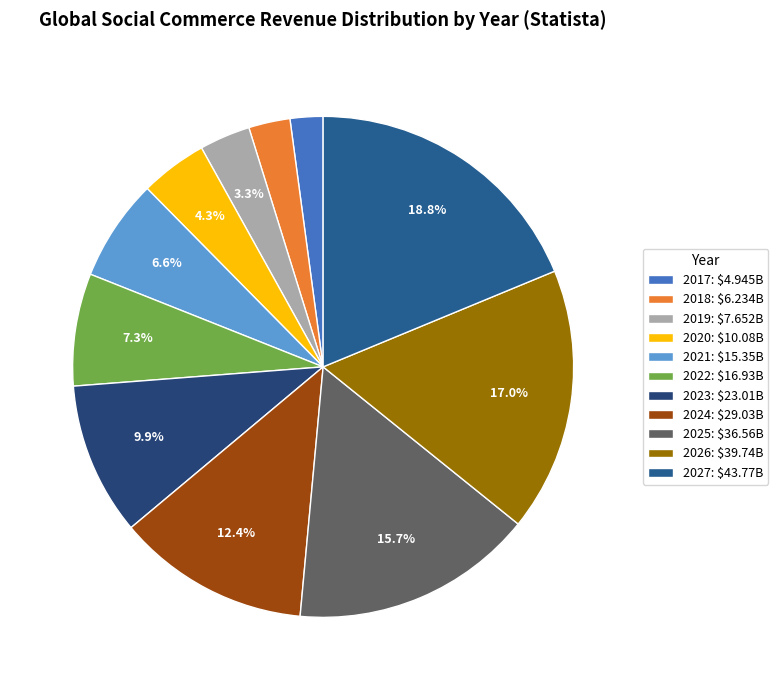

True or false: 2017 accounts for 2% of the total.

True